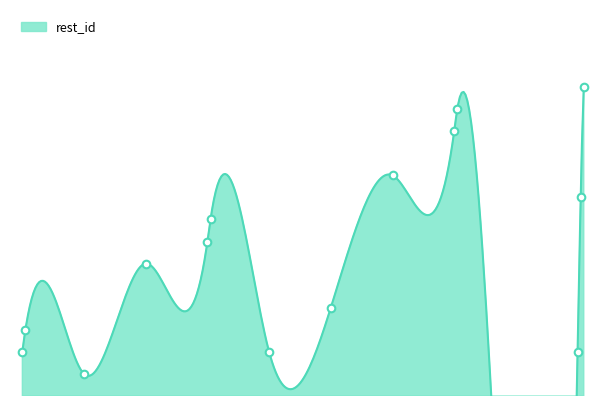

What is the change in value from 1 to 8?

+11